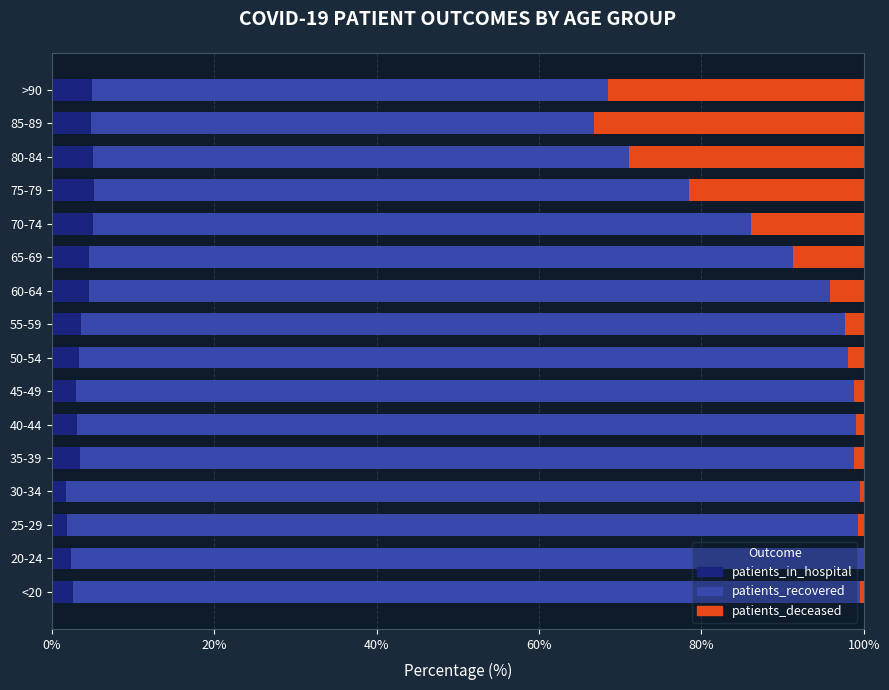

The value of patients_in_hospital at 75-79 is 5.2. True or false?

True